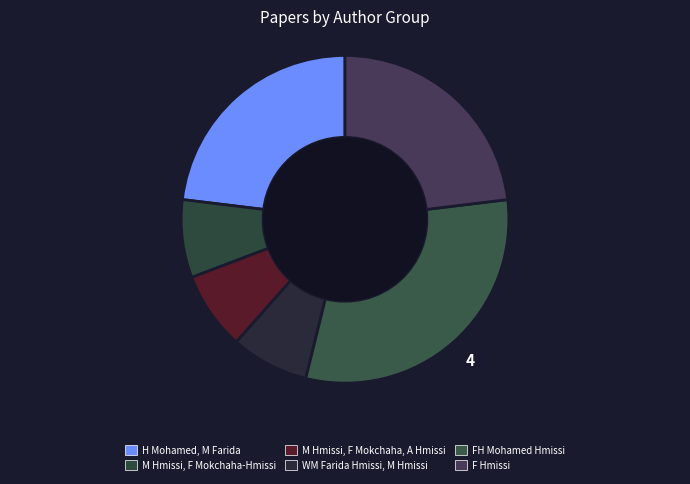

How many slices are in this pie chart?

6